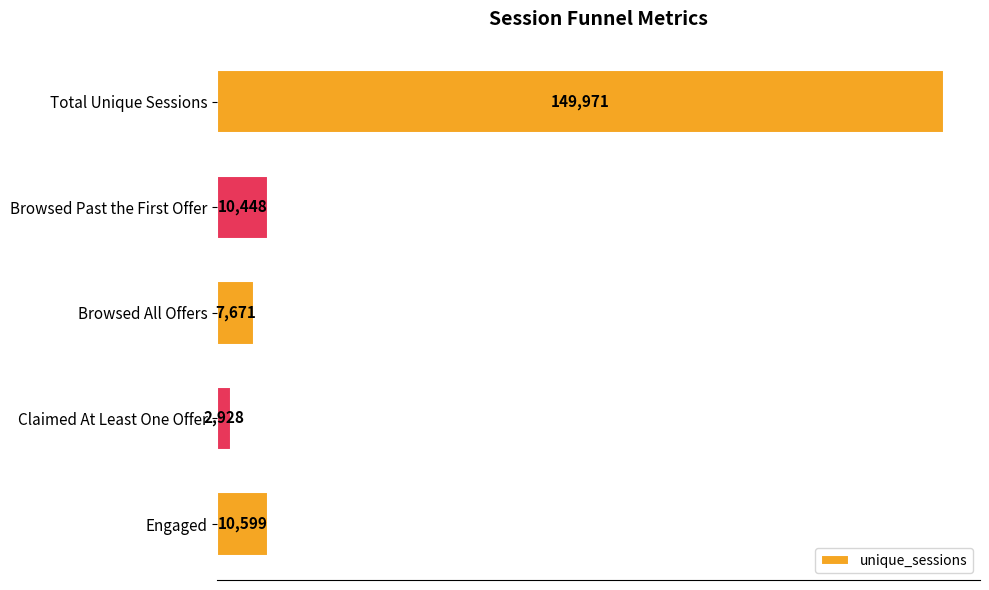

The value at Browsed Past the First Offer is 18426. True or false?

False